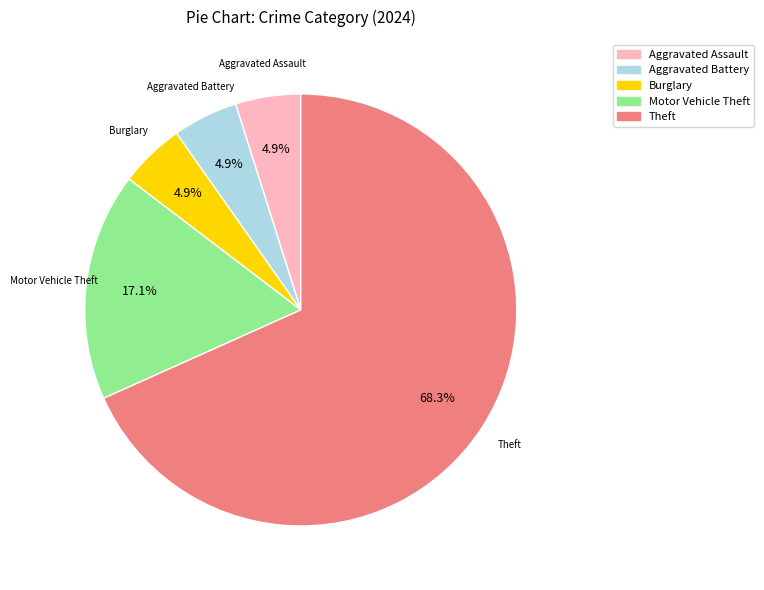

Is there any slice that represents more than half of the pie?

Yes